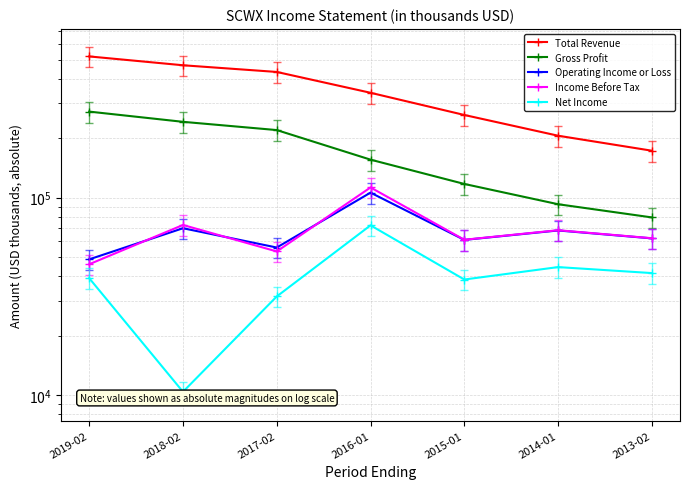

What is the label of the 3rd point from the right?

2015-01